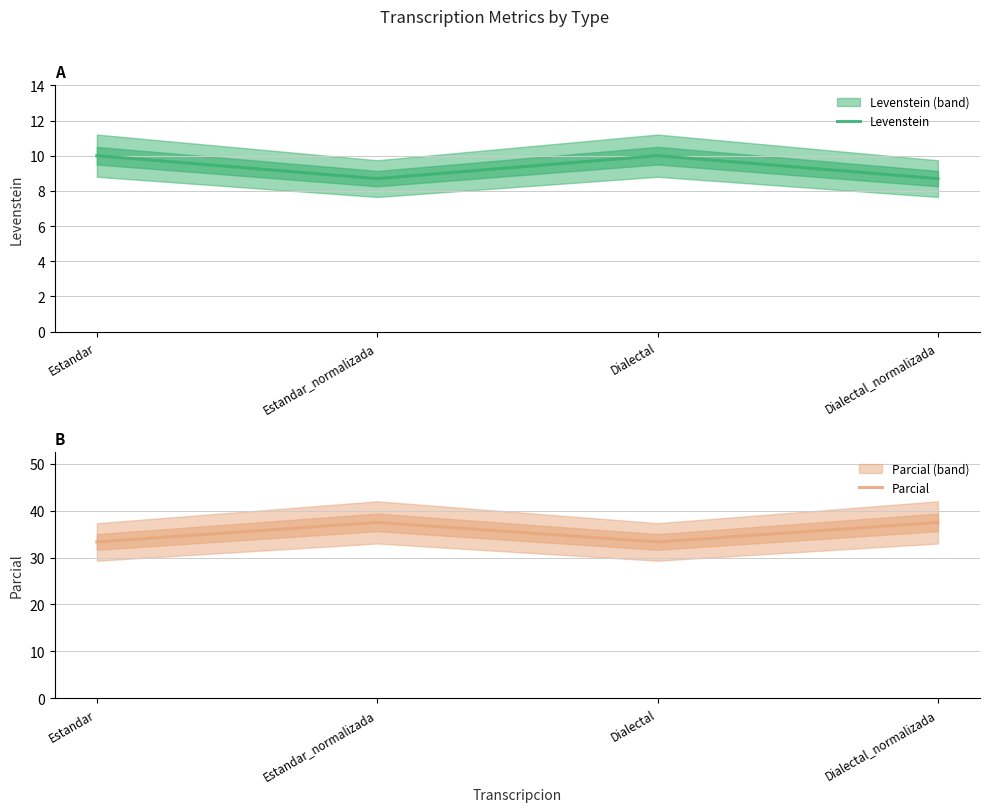

At Dialectal, list the series in order from largest to smallest.

Parcial, Levenstein